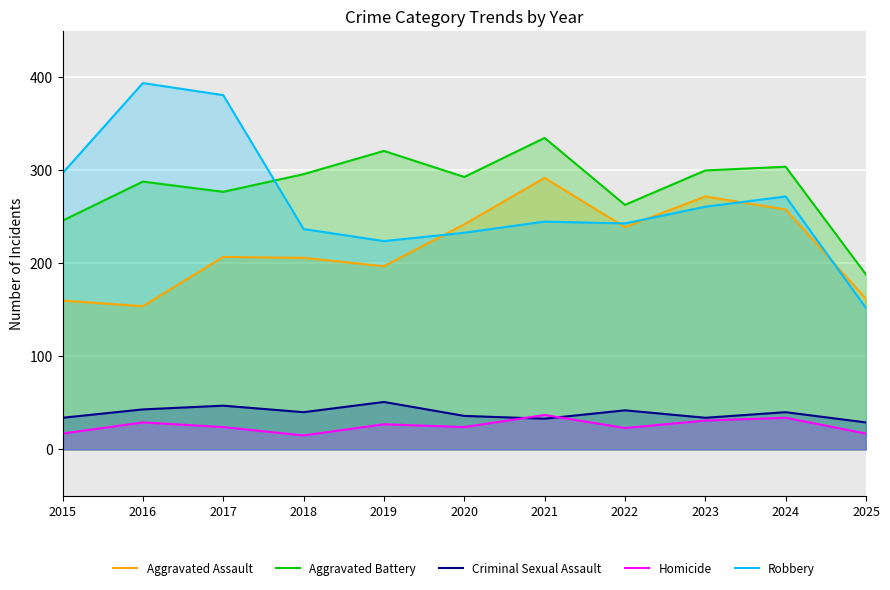

True or false: Aggravated Assault has a value of 303 at 2017.

False